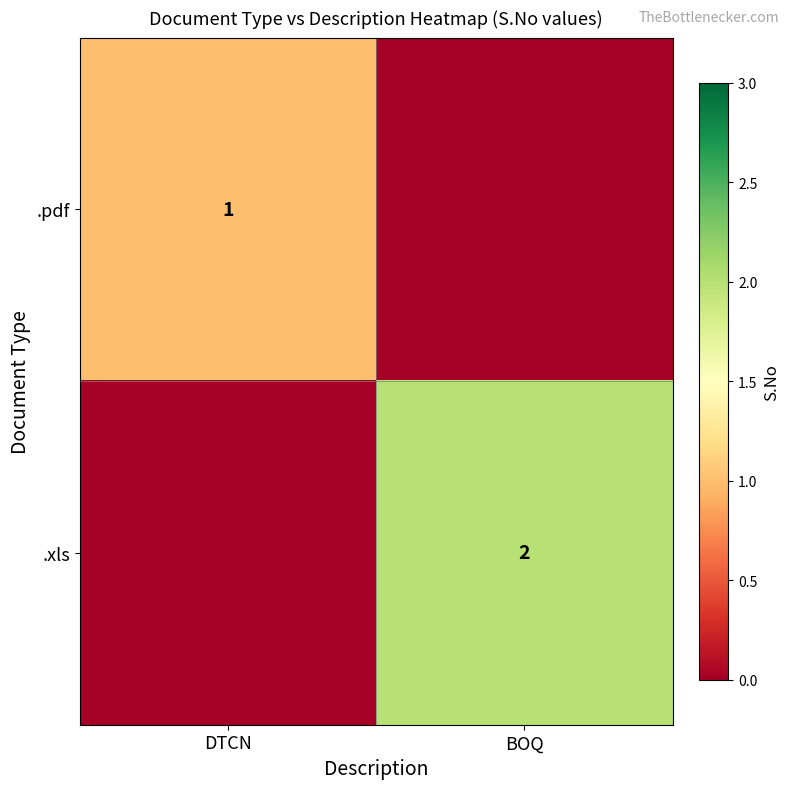

Count the number of categories in the chart.

2